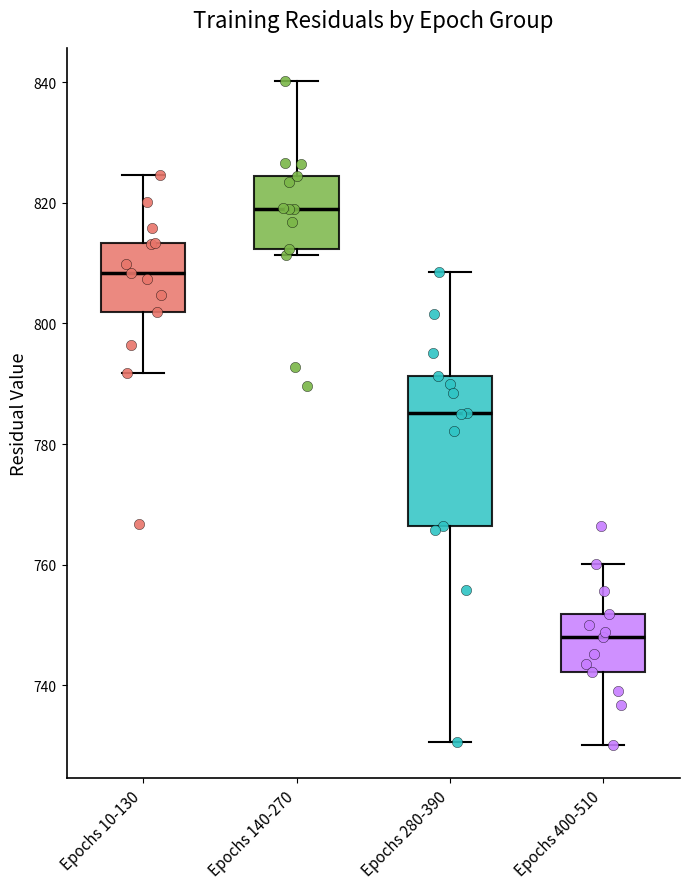

Which box has the highest median line?

Epochs 140-270